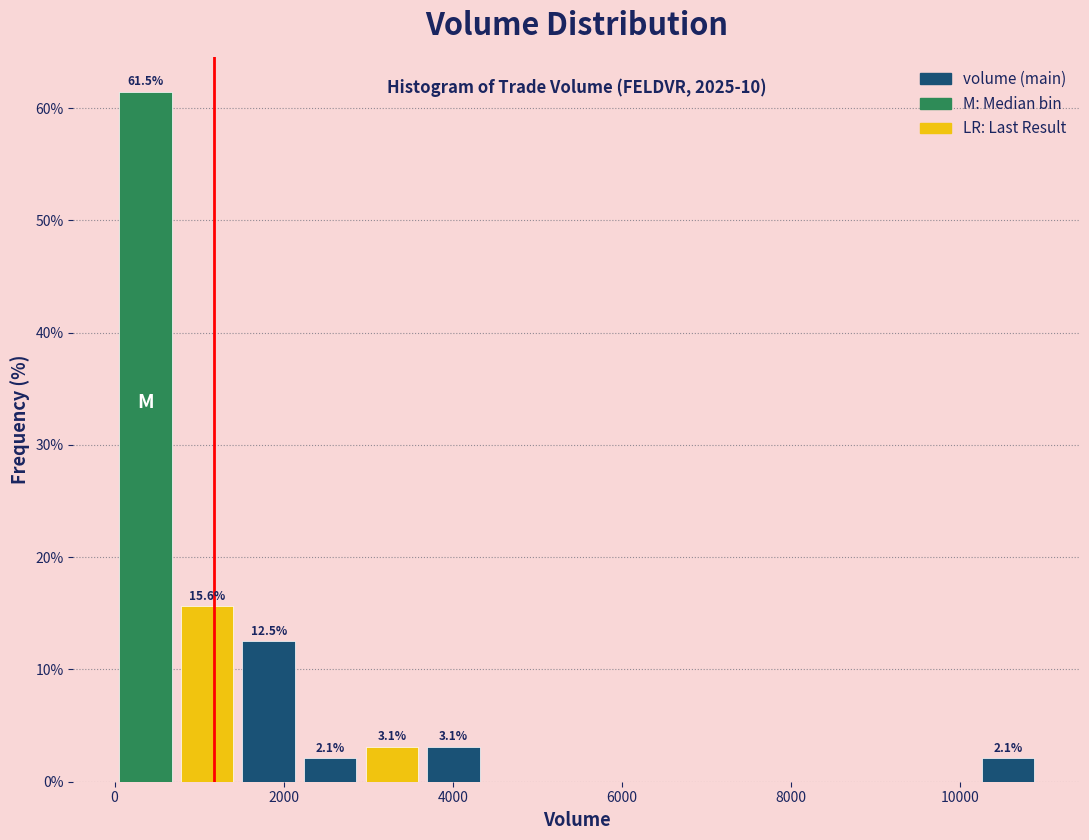

Around what value on the x-axis is the tallest bar? Give the approximate position of its centre, as read against the axis.

400